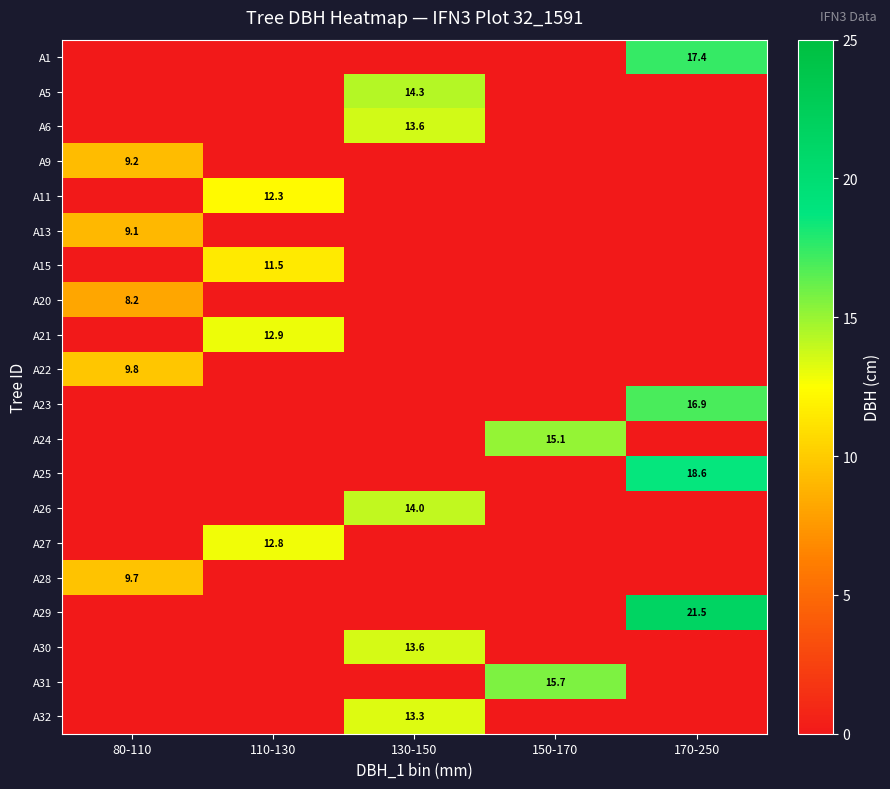

True or false: A32 has a value of 4.6 at 130-150.

False